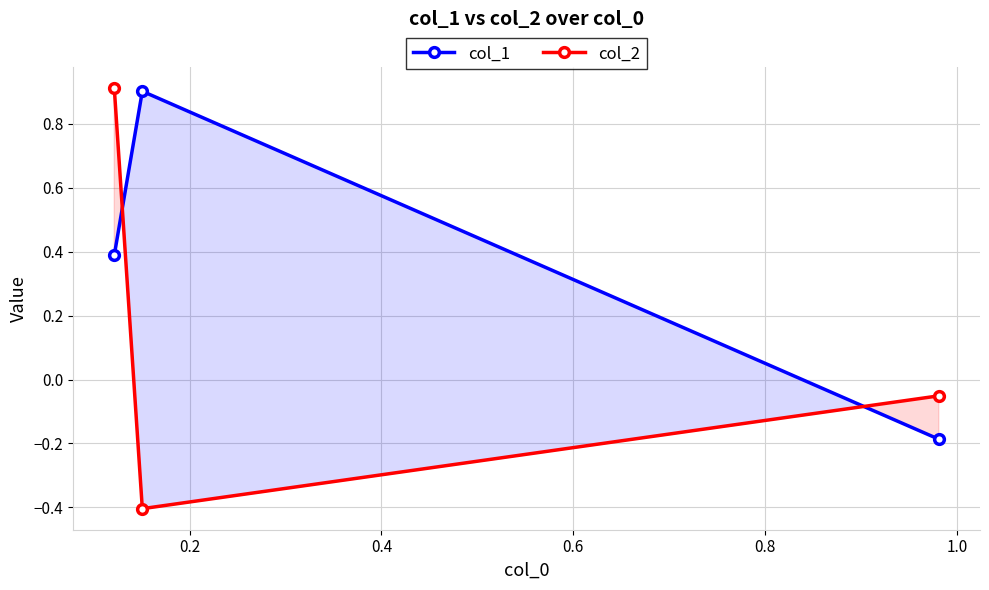

What is the value of the col_2 point at the 1st from the left?

0.9